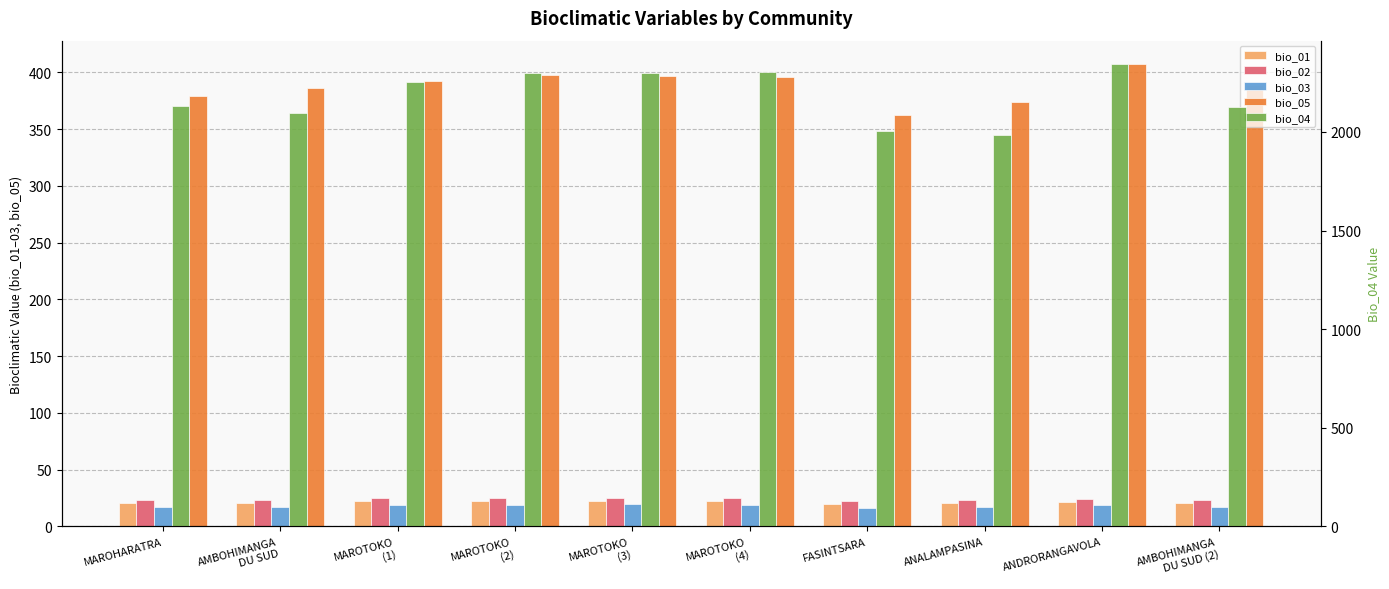

List the labels in order of bio_05 value, smallest first.

FASINTSARA, ANALAMPASINA, MAROHARATRA, AMBOHIMANGA
DU SUD, AMBOHIMANGA
DU SUD (2), MAROTOKO
(1), MAROTOKO
(4), MAROTOKO
(3), MAROTOKO
(2), ANDRORANGAVOLA